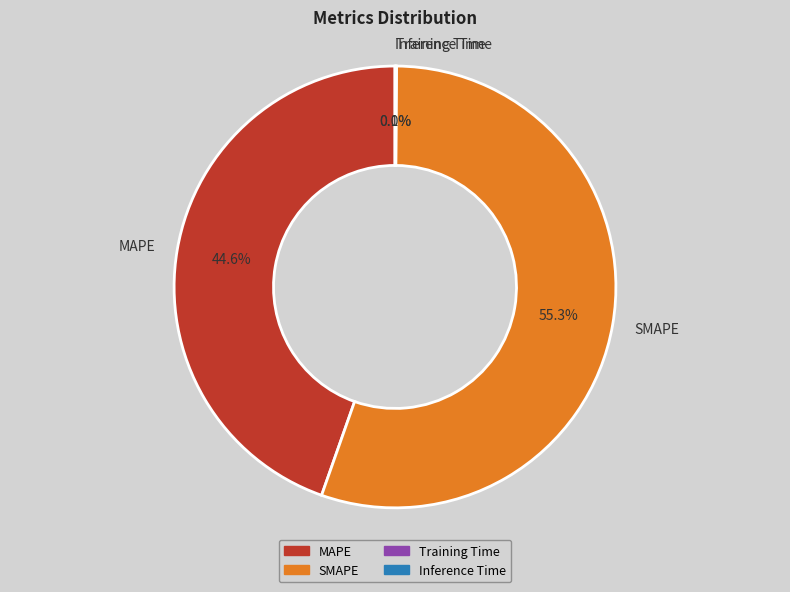

Which category has the biggest portion of the pie?

SMAPE